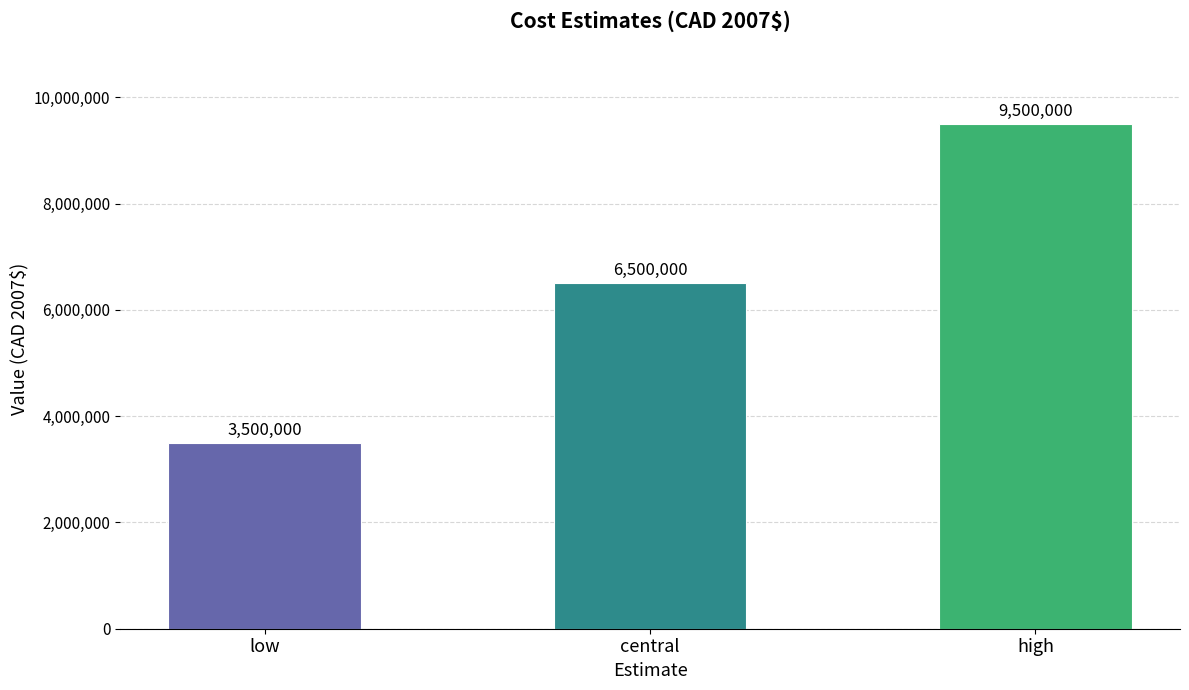

What position from the right is high?

1